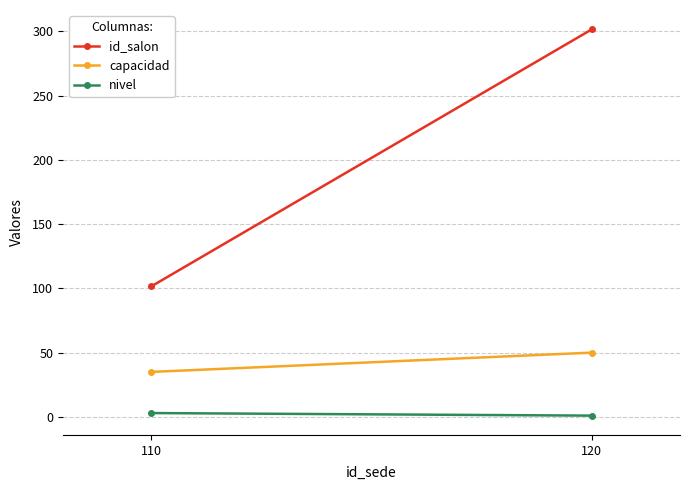

List the series in order of their overall mean, highest first.

id_salon, capacidad, nivel